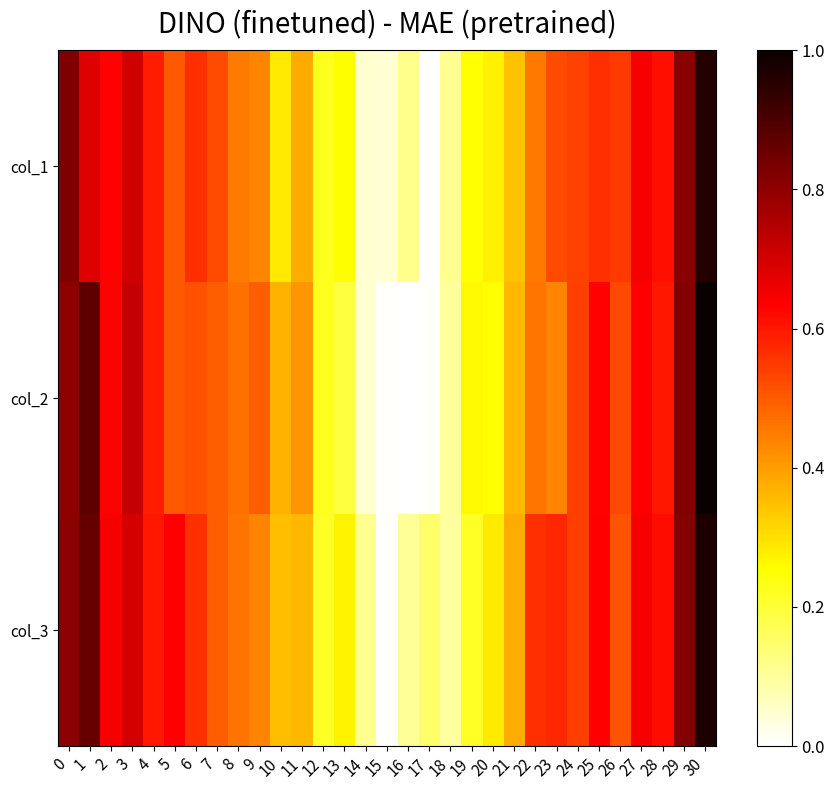

What is the total value across all series at 20?

0.8